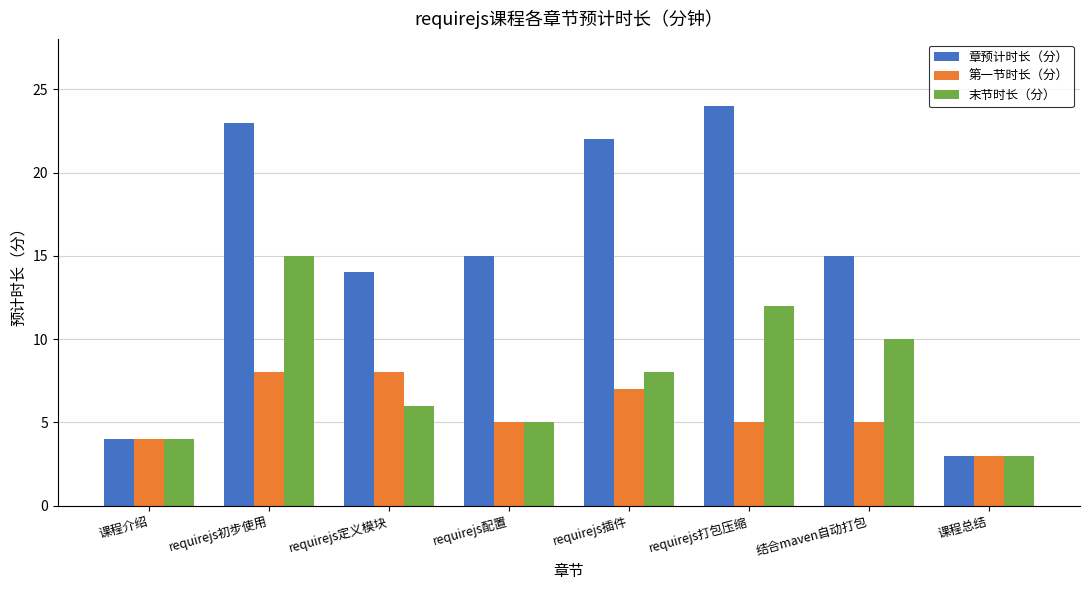

Which series has the largest range (max minus min)?

章预计时长（分）